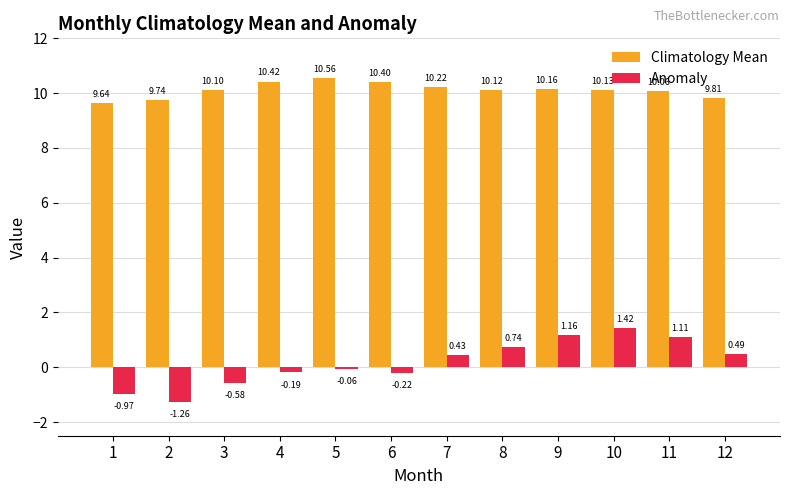

What is the difference between the maximum and minimum values in the Climatology Mean series?

0.9